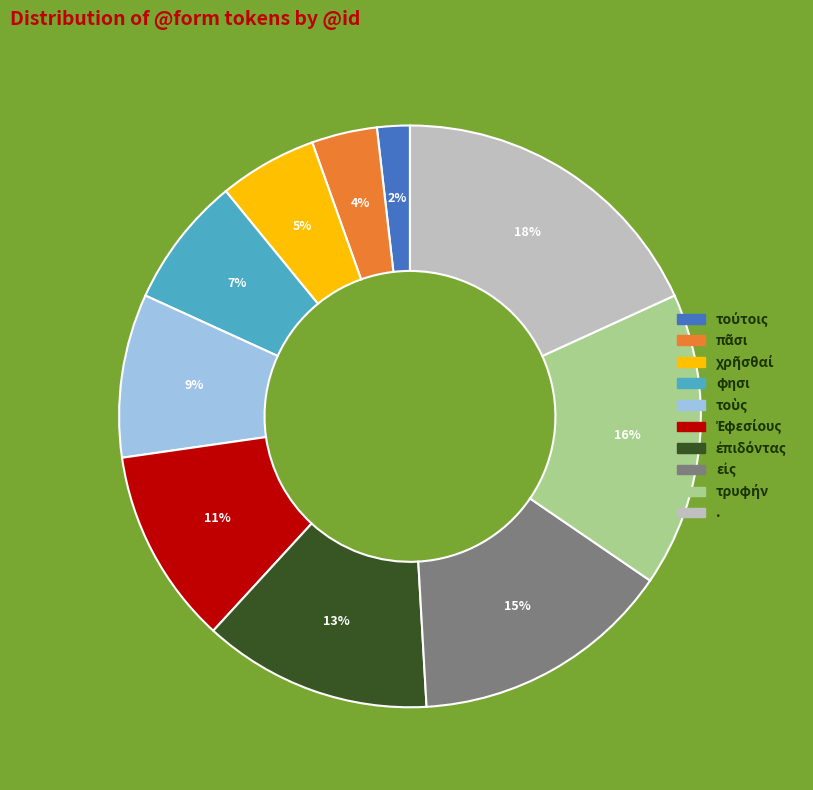

Is there any slice that represents more than half of the pie?

No